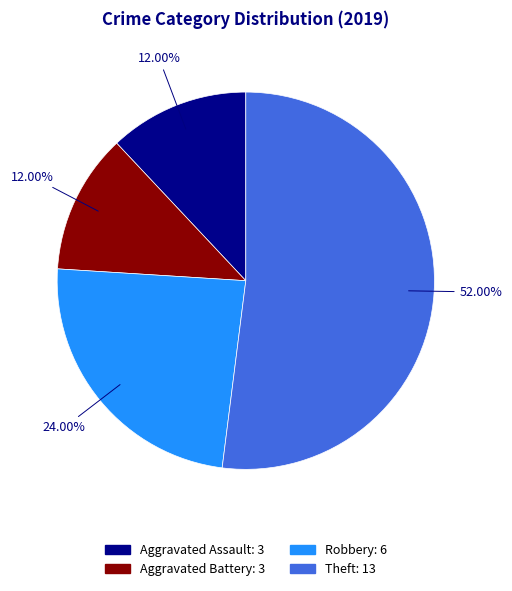

How many segments does this pie chart have?

4